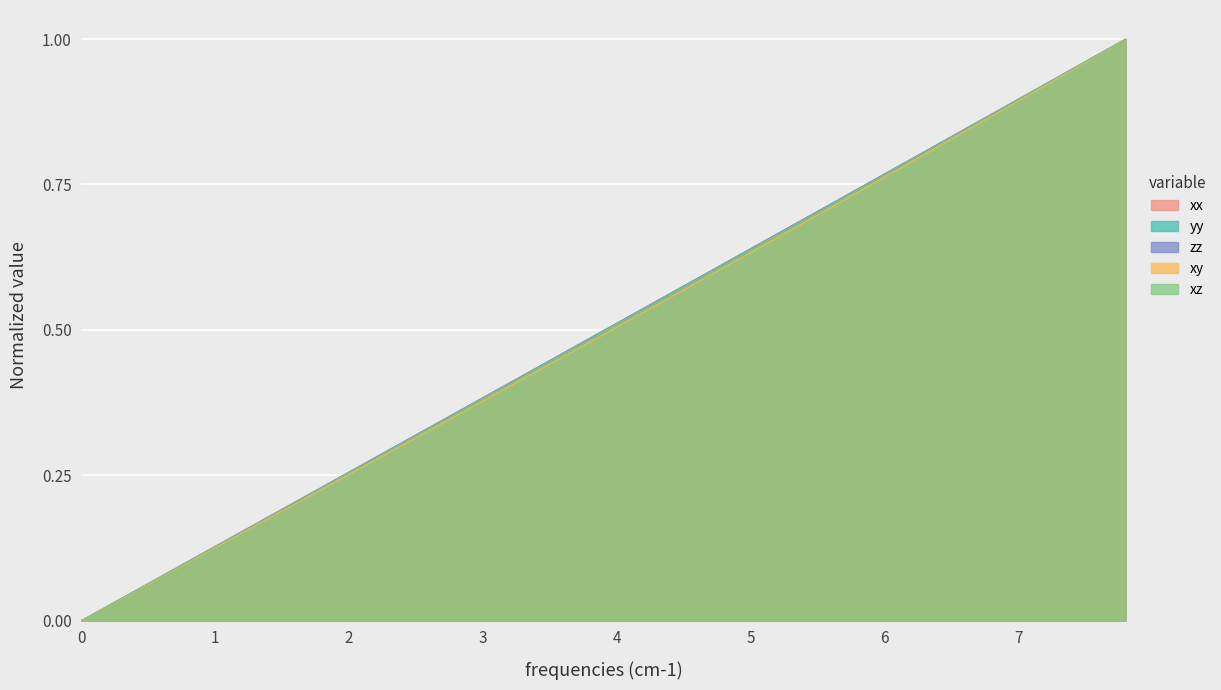

What is the total value across all series at 5?

3.2